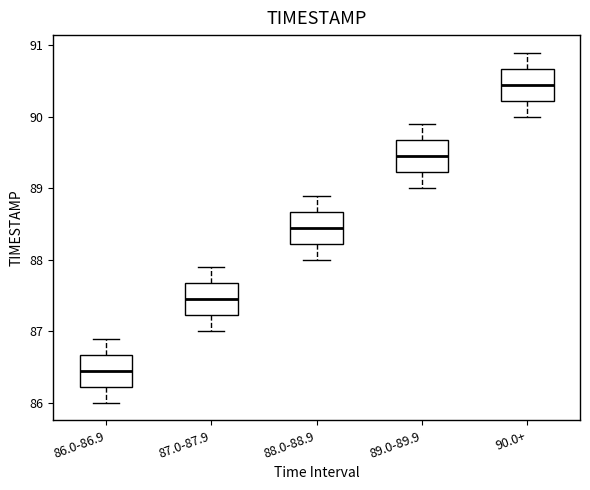

Reading left to right, read every box against the y-axis: the position of its median line, the range the box covers, and the ends of its whiskers. The values are not printed on the chart, so give them approximately, as read against the axis.

86.0-86.9: median 86.5, box 86.2 to 86.7, whiskers 86.0 to 86.9
87.0-87.9: median 87.5, box 87.2 to 87.7, whiskers 87.0 to 87.9
88.0-88.9: median 88.5, box 88.2 to 88.7, whiskers 88.0 to 88.9
89.0-89.9: median 89.5, box 89.2 to 89.7, whiskers 89.0 to 89.9
90.0+: median 90.5, box 90.2 to 90.7, whiskers 90.0 to 90.9